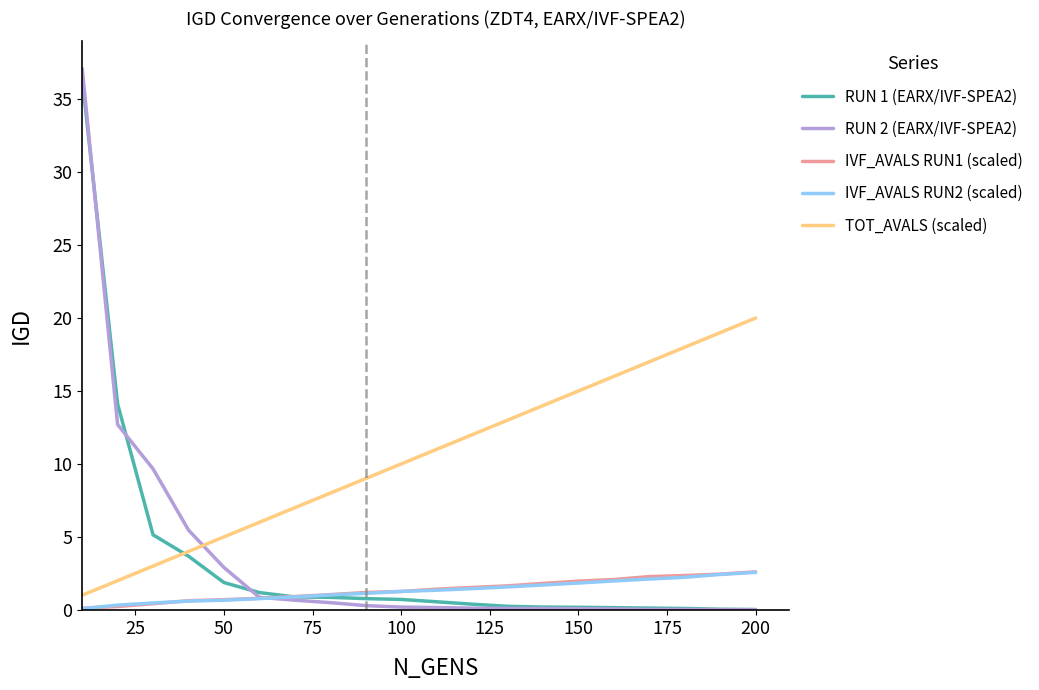

What is the highest value of the IVF_AVALS RUN2 (scaled) series?

2.6